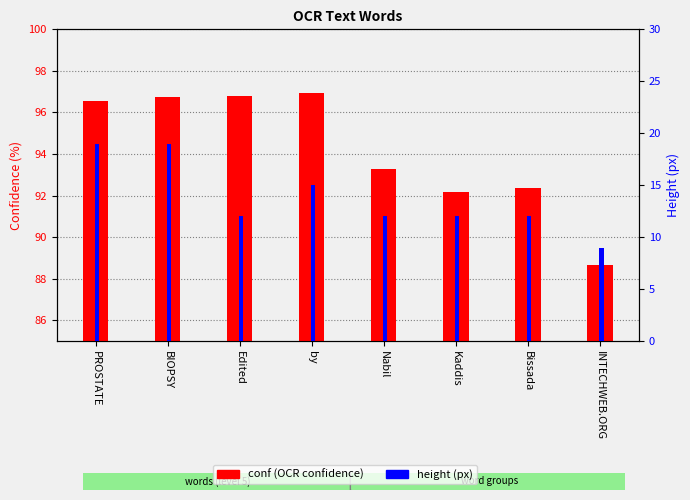

What are all the series names shown in the legend?

conf (OCR confidence), height (px)